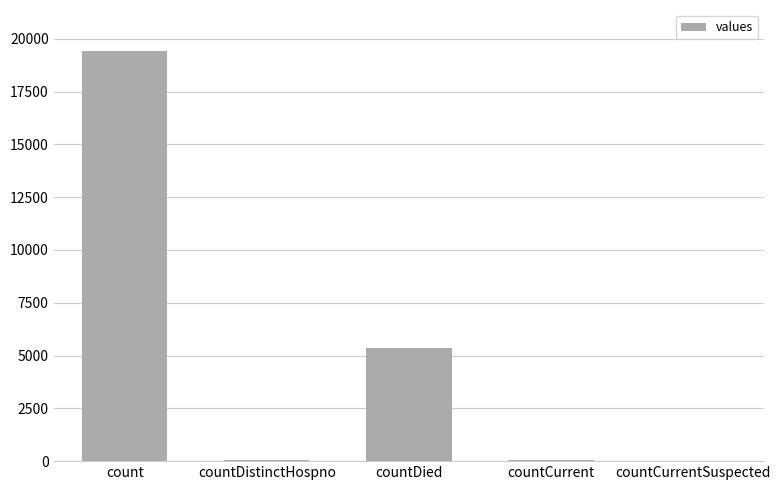

What is the average value?

4975